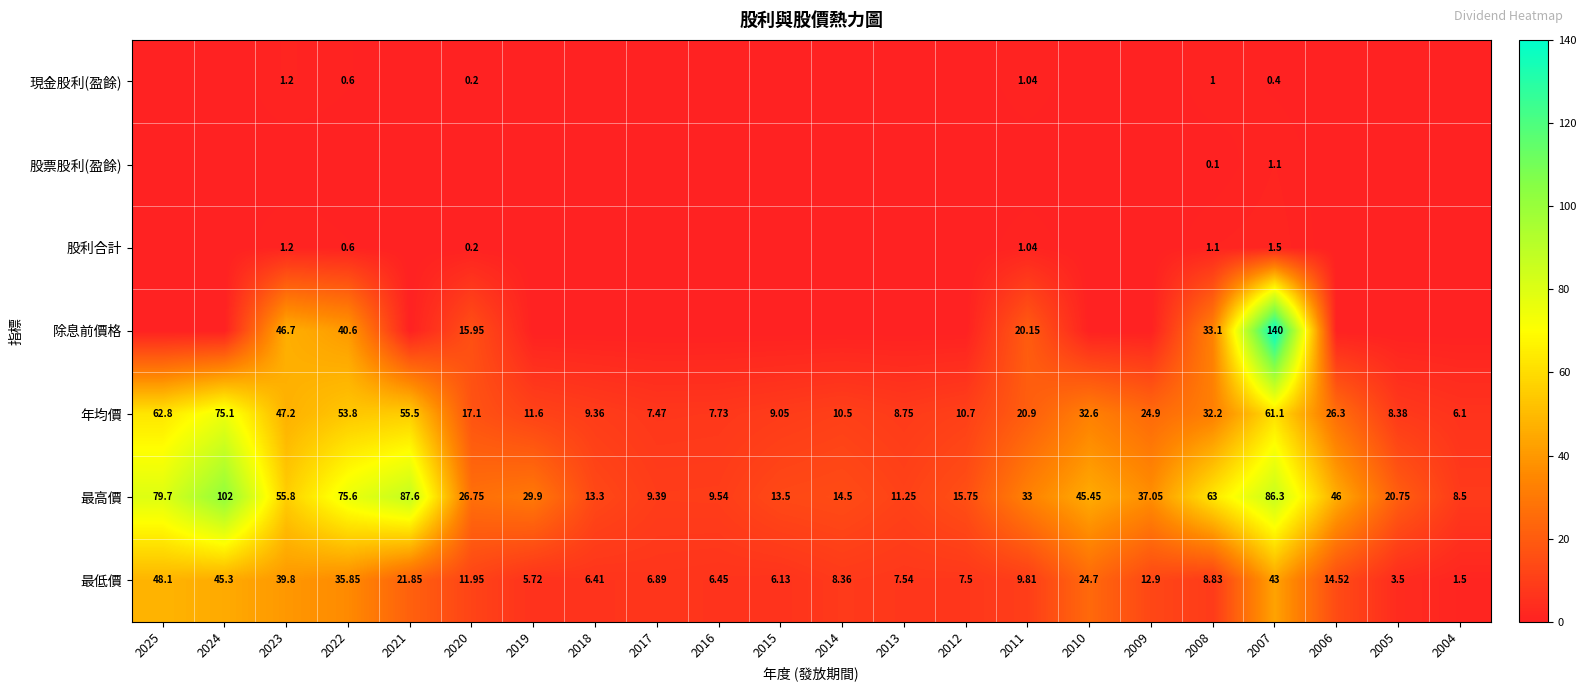

Which series has the widest spread of values?

除息前價格